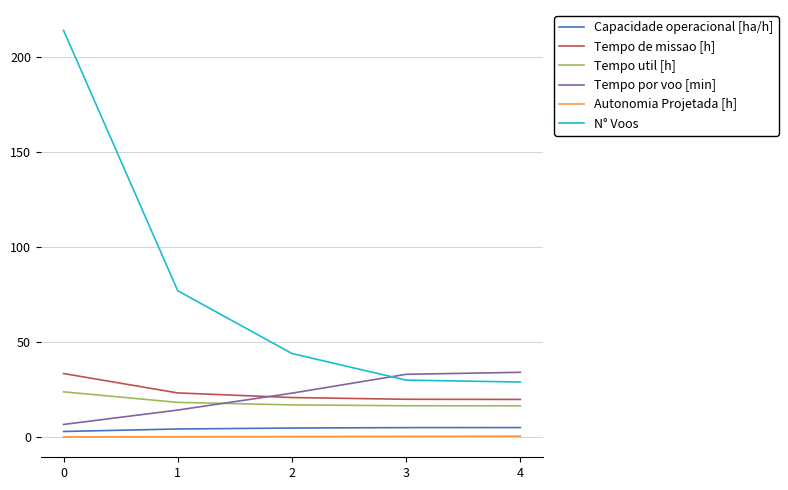

What is the sum of the Tempo util [h] values at 0 and 2?

40.8